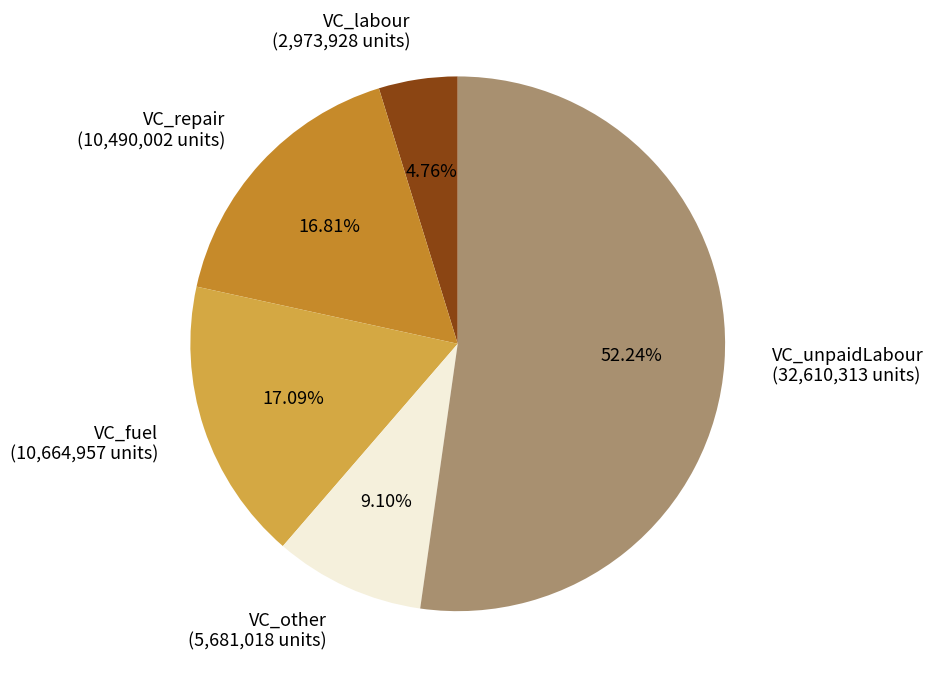

The VC_repair slice represents 6% of the pie. True or false?

False